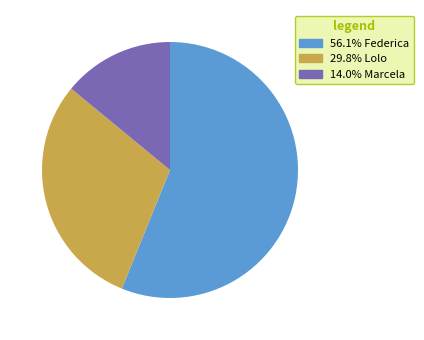

Is there a majority slice in this chart?

Yes